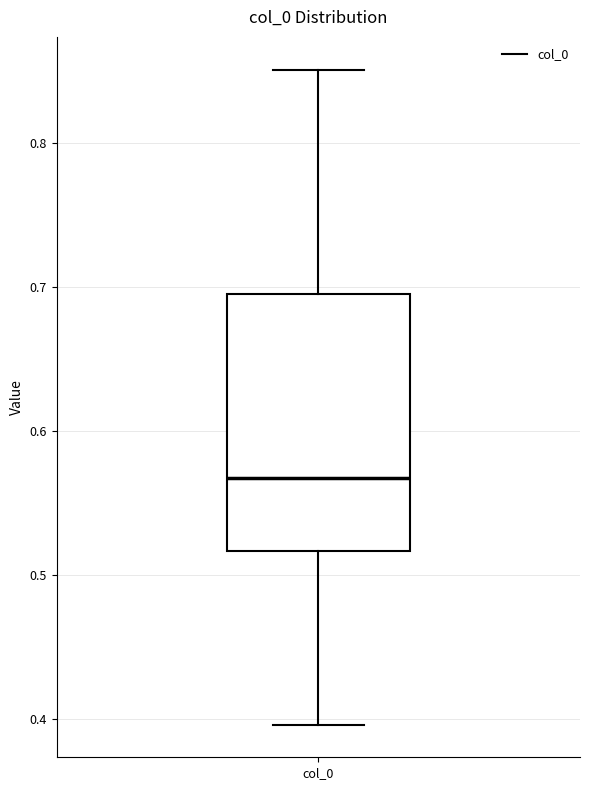

Where is the lower edge of the box for col_0 on the y-axis? The values are not printed on the chart, so give them approximately, as read against the axis.

0.52